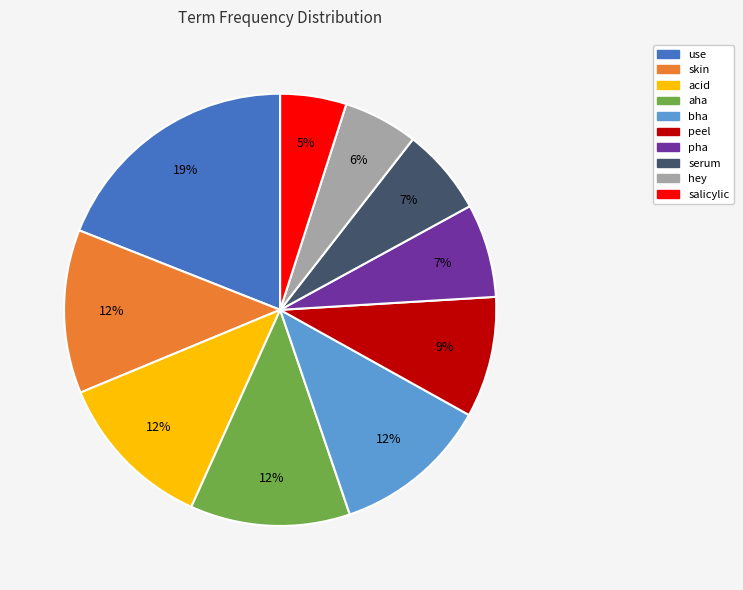

Approximately how many times larger is the value at use compared to aha?

1.6